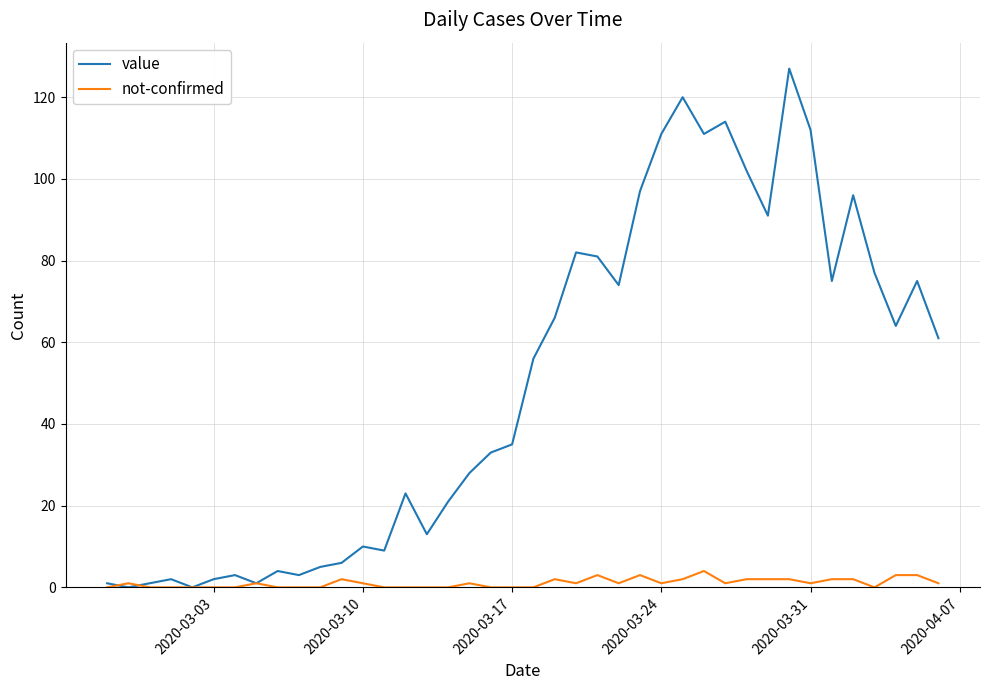

Which series has the largest total across all categories?

value